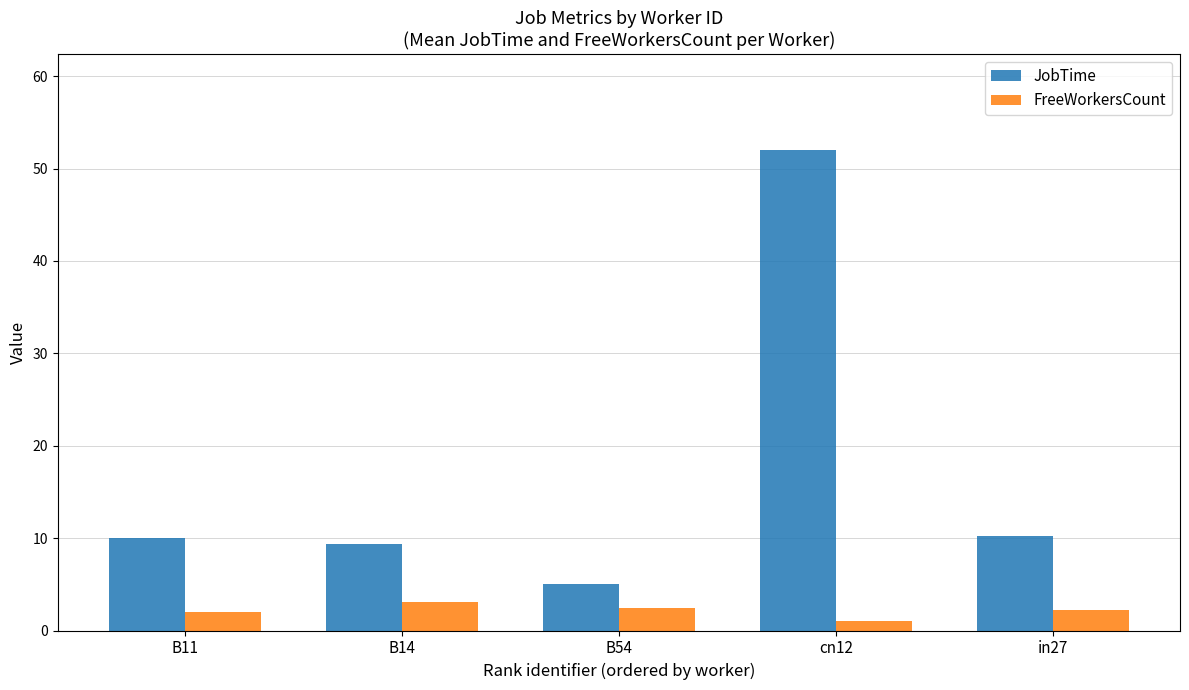

What is the greatest value displayed?

52.0